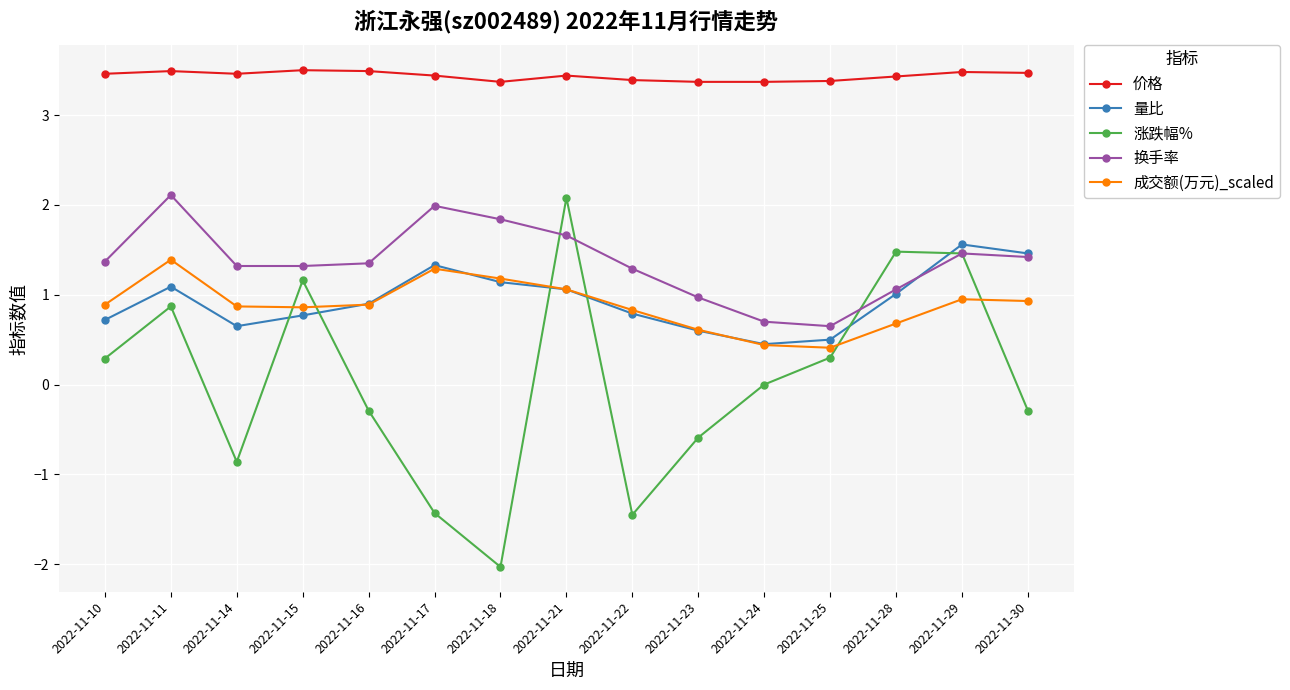

Which series has the largest total across all categories?

价格